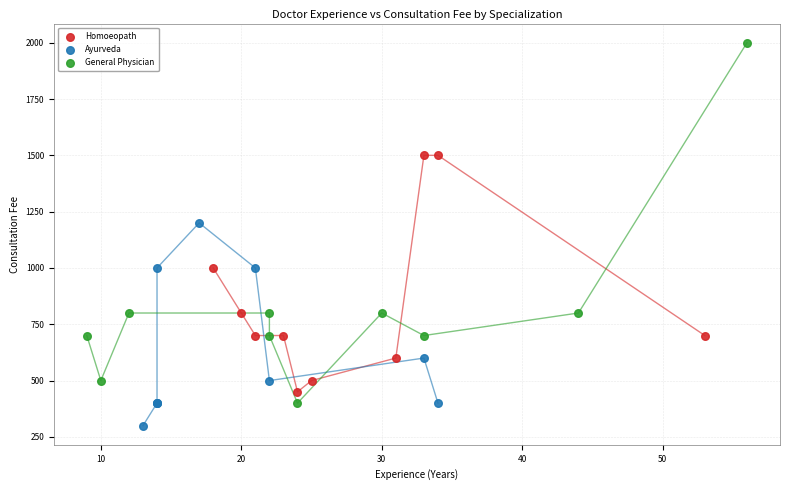

Which series reaches the minimum Y coordinate?

Ayurveda